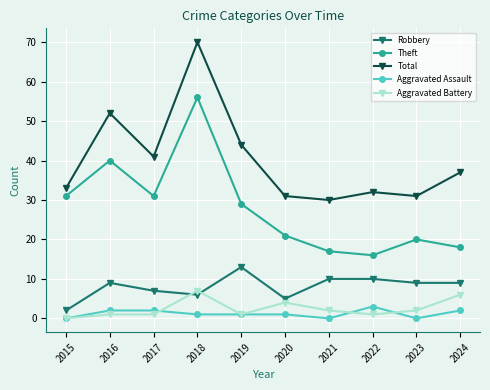

Which series changed the most between 2015 and 2017?

Total